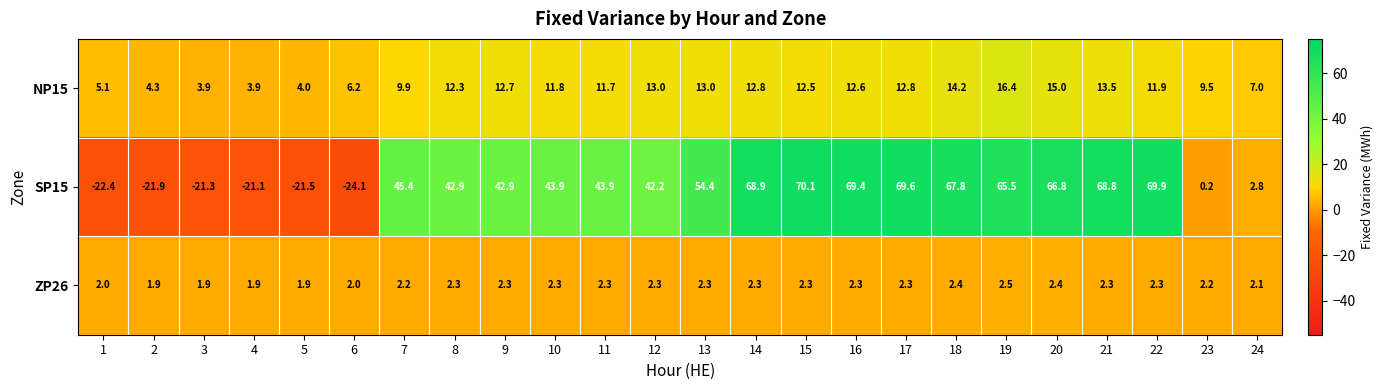

What is the difference between the maximum and minimum values in the NP15 series?

12.5